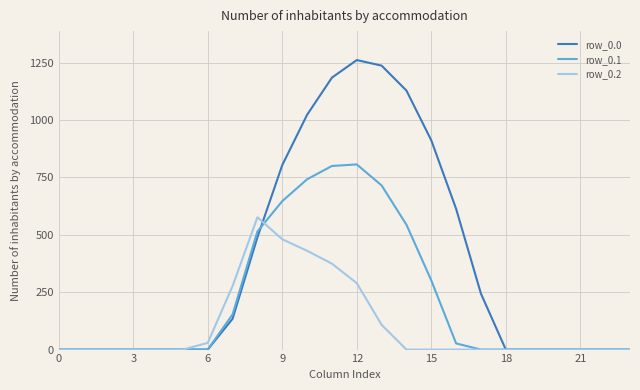

Which series has the widest spread of values?

row_0.0